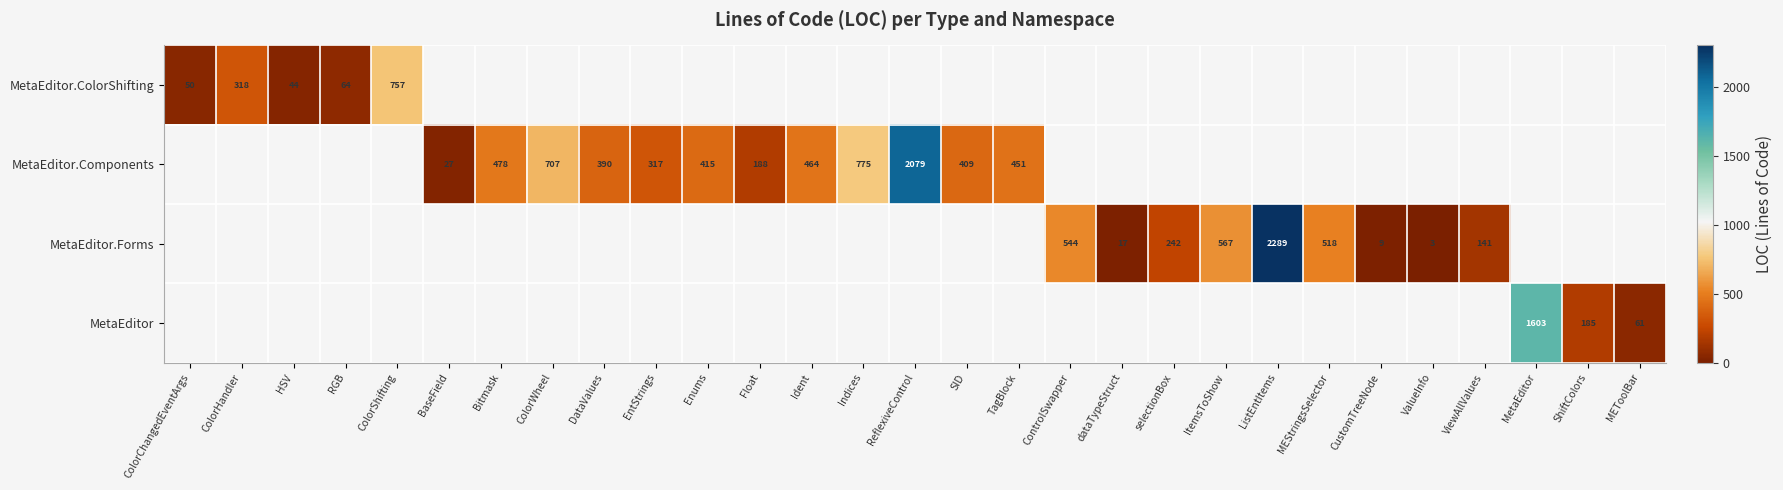

The MetaEditor.Components series shows 478 at Bitmask. True or false?

True